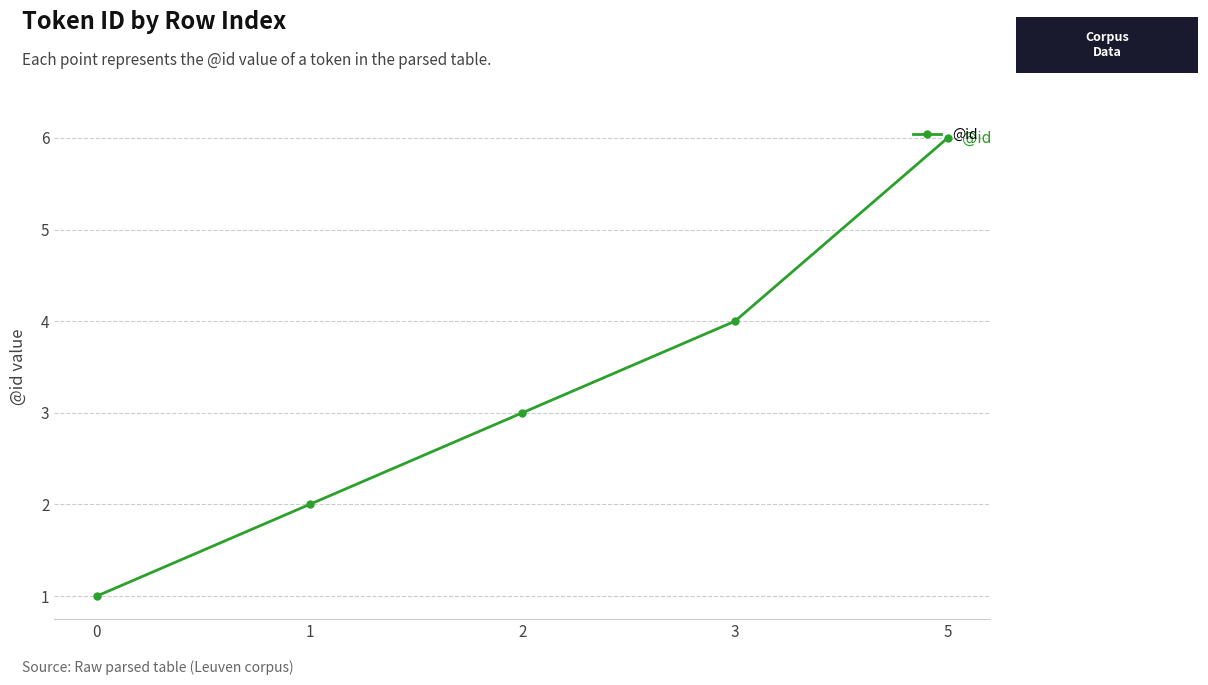

At which label is the value closest to 3?

2